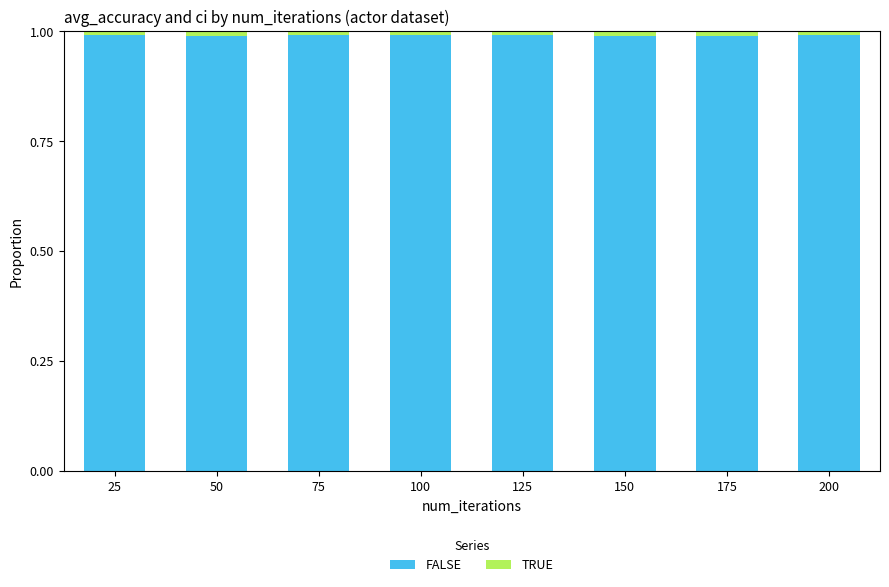

True or false: FALSE has a value of 1.0 at 50.

True